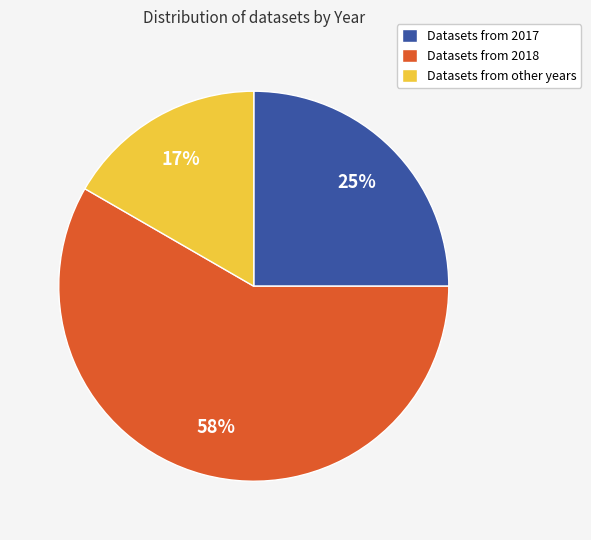

Does any single category account for the majority?

Yes